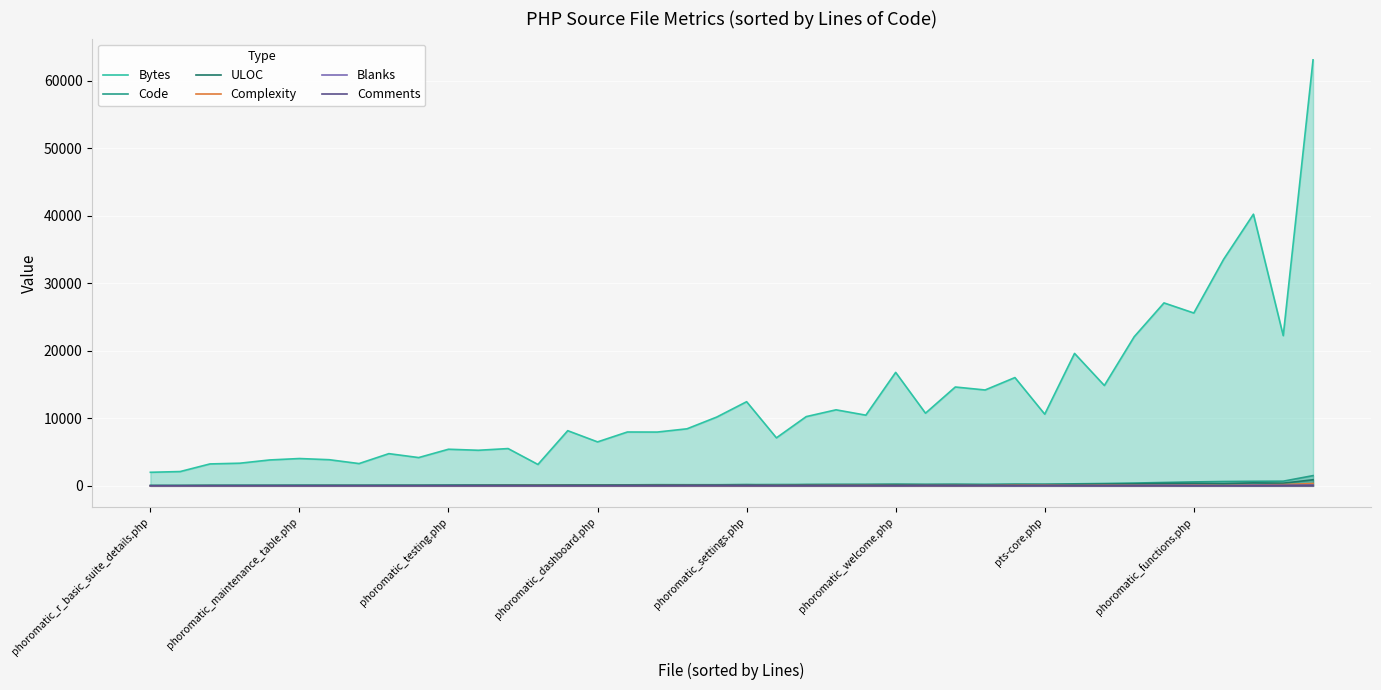

How many values in the ULOC series exceed 149?

19